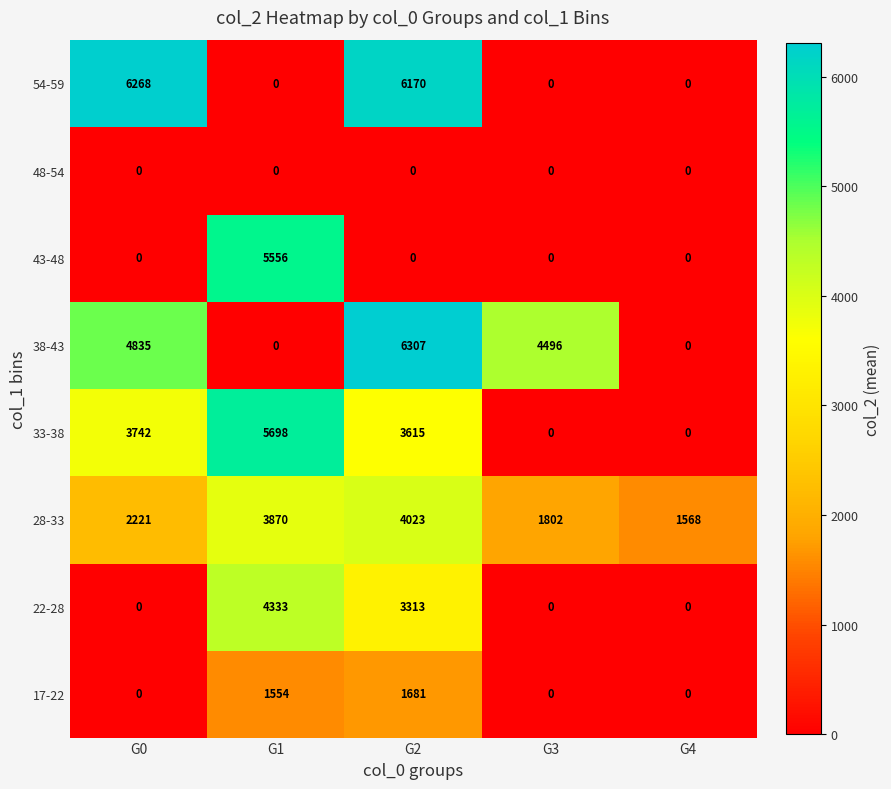

At how many categories does at least one series exceed 1589?

4